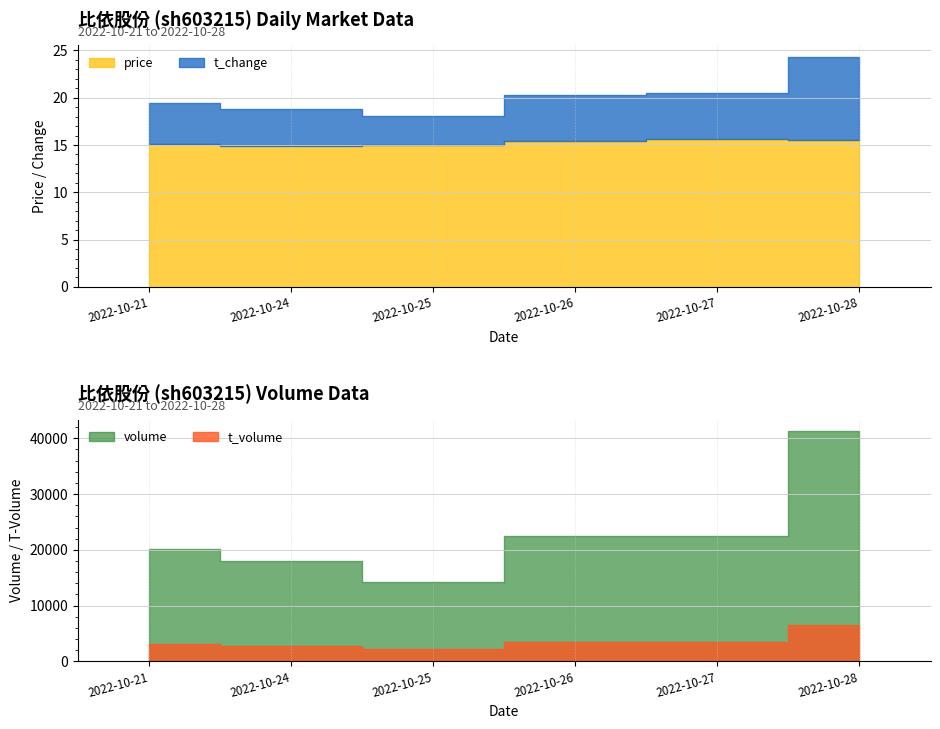

True or false: t_change and volume intersect in this chart.

False